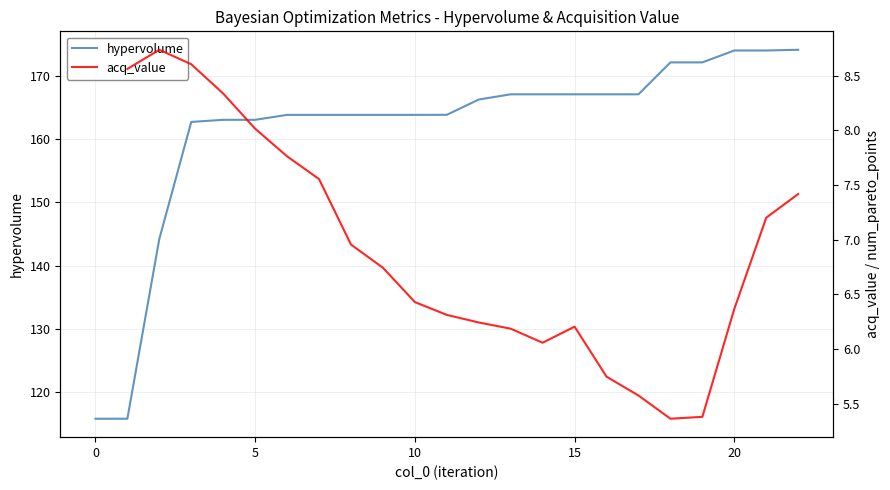

True or false: hypervolume and acq_value intersect in this chart.

False